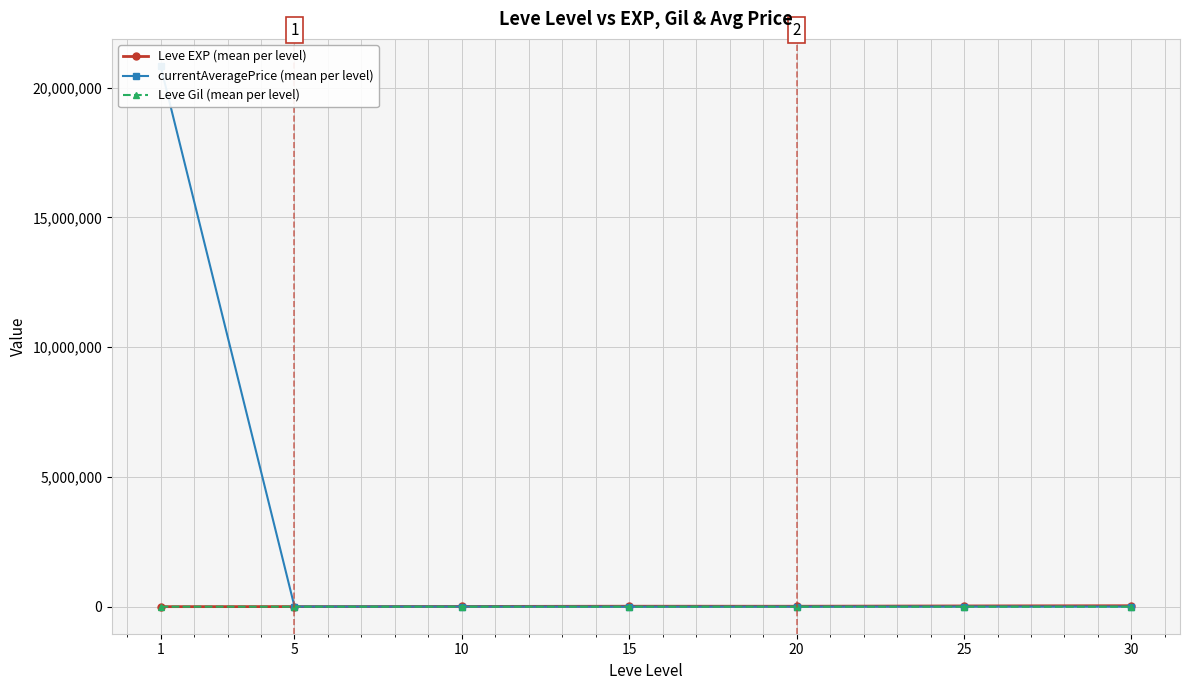

The Leve EXP (mean per level) series shows 4792.9 at 5. True or false?

False